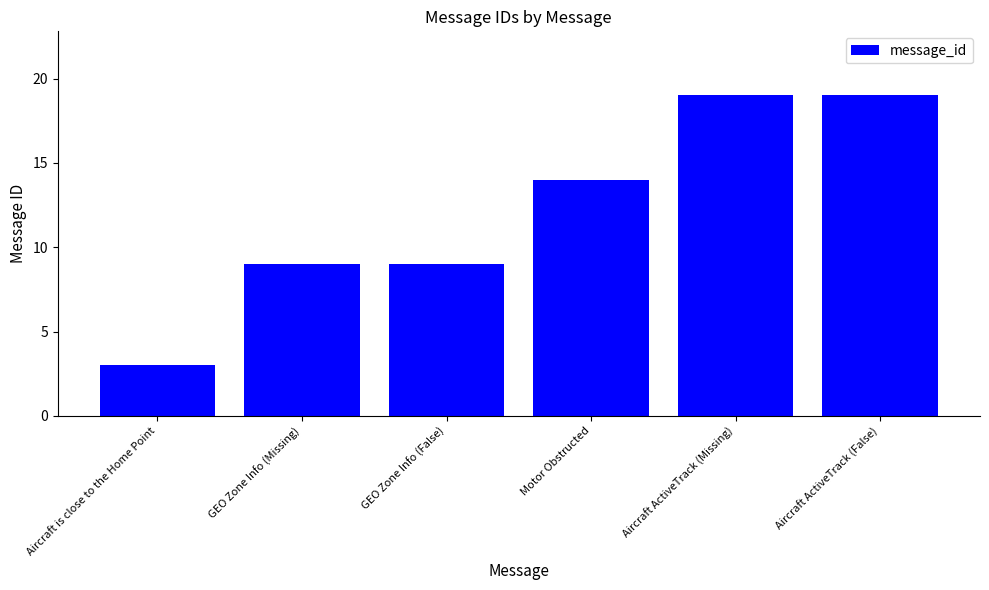

What is the difference between the second highest and second lowest values?

10